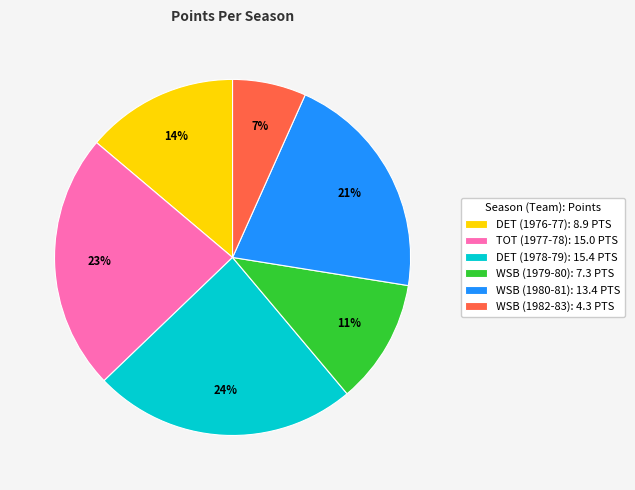

Count the number of slices in the pie.

6